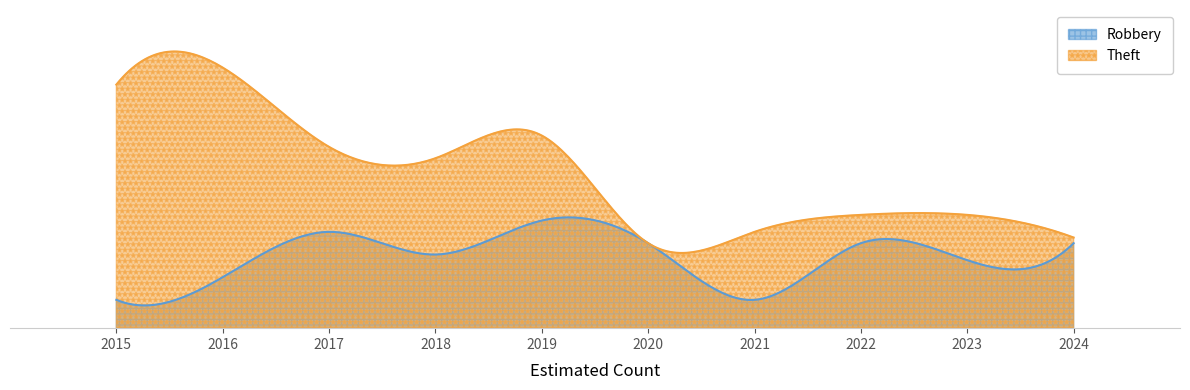

How many lines are shown in the chart?

2